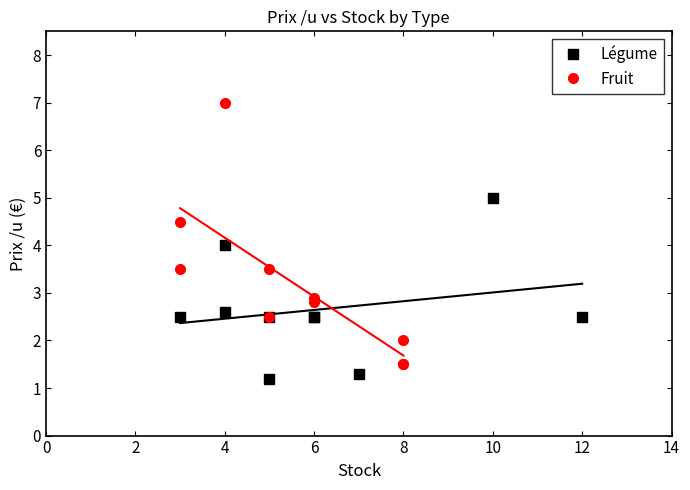

What is the difference between the Fruit values at 2 and 8?

1.5